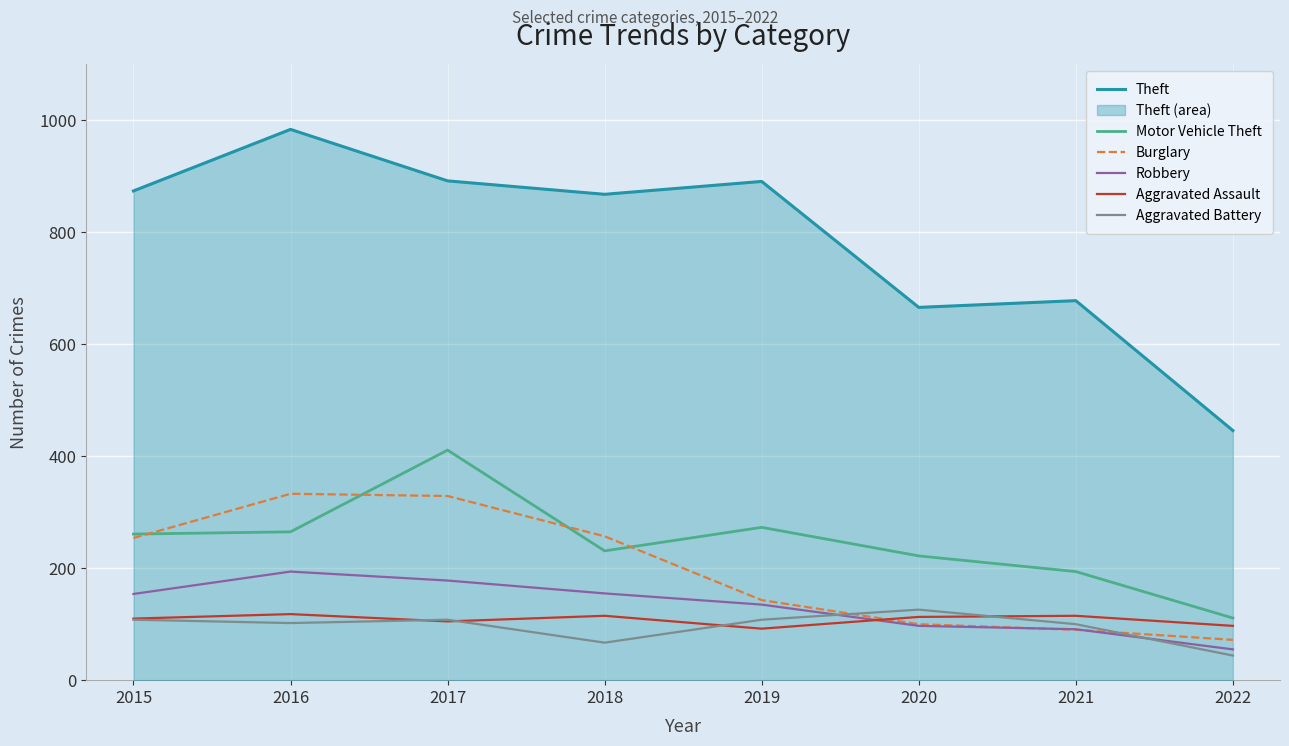

At which category does the chart reach its minimum across all series?

2022